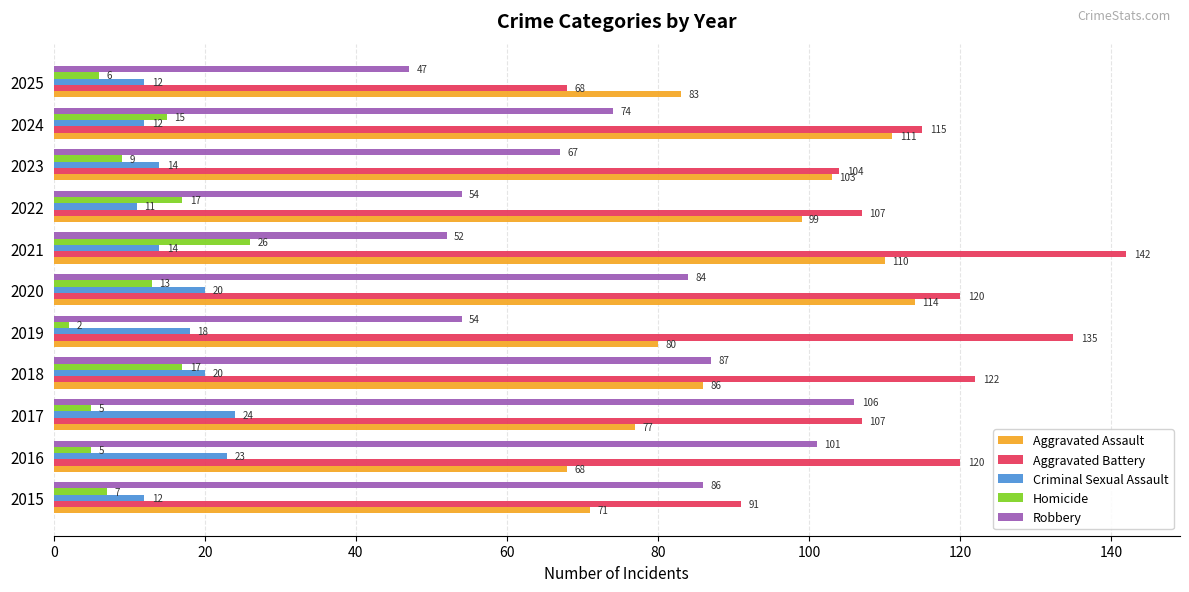

Which series has the largest range (max minus min)?

Aggravated Battery